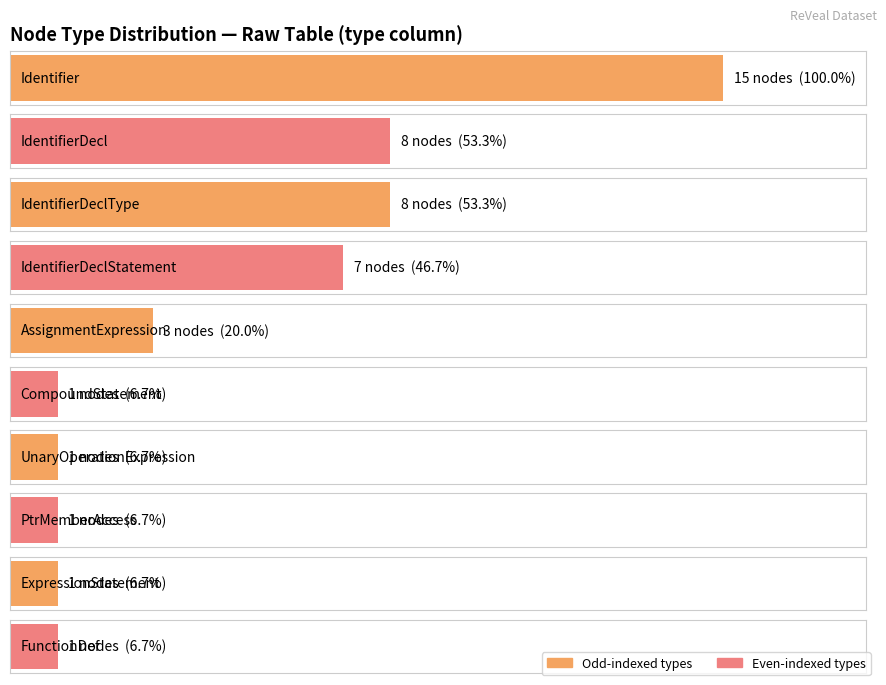

At which label does the data first exceed 6?

Identifier